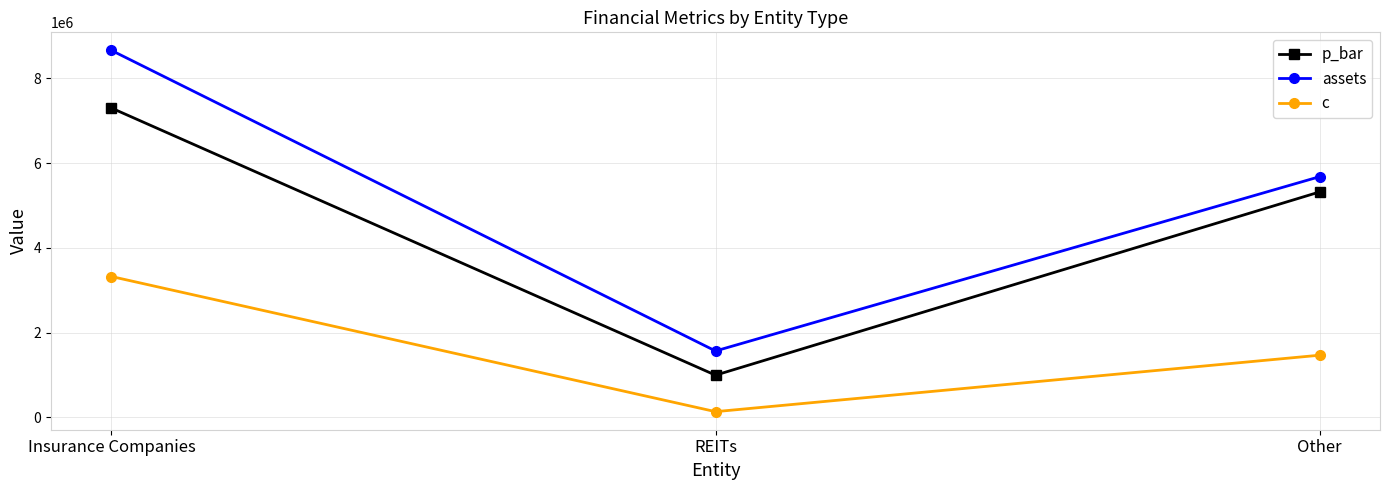

Rank the series by their maximum value, from highest to lowest.

assets, p_bar, c